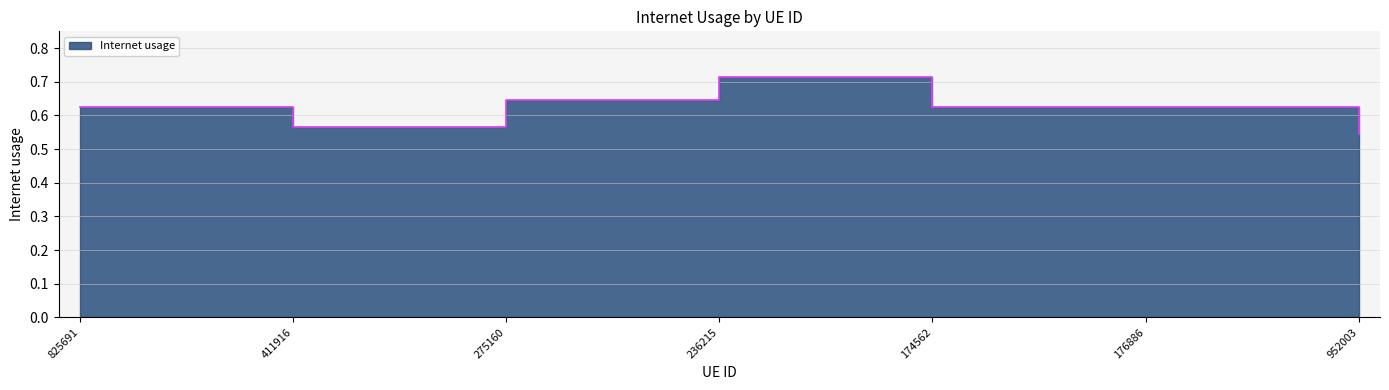

Is it true that the value at 176886 is 0.2?

False